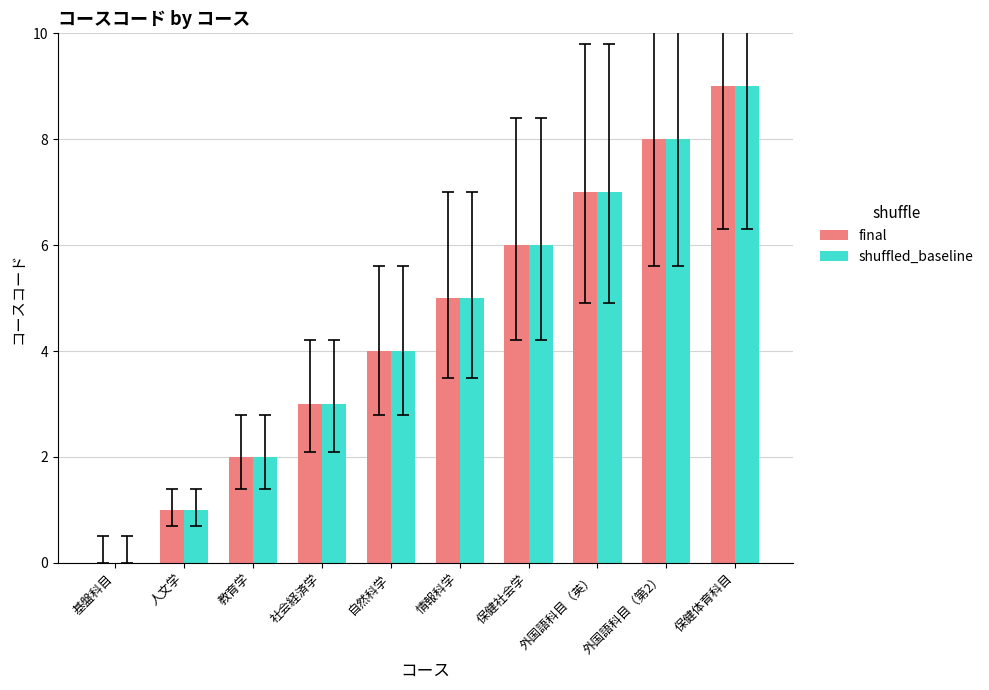

Are the bars horizontal?

No